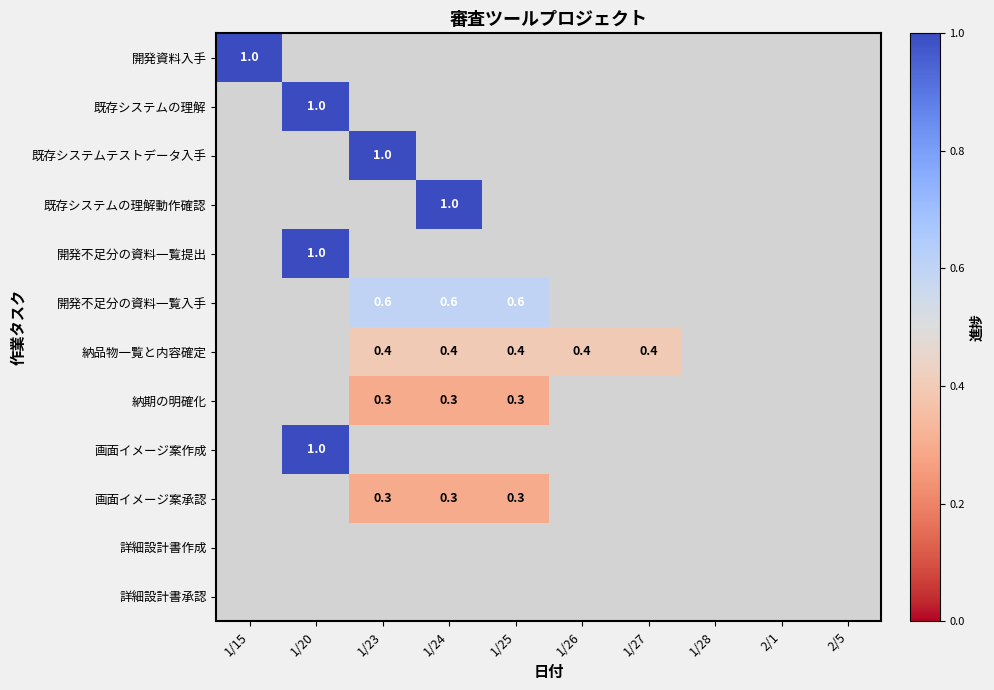

The 納品物一覧と内容確定 series shows 0.4 at 1/25. True or false?

True